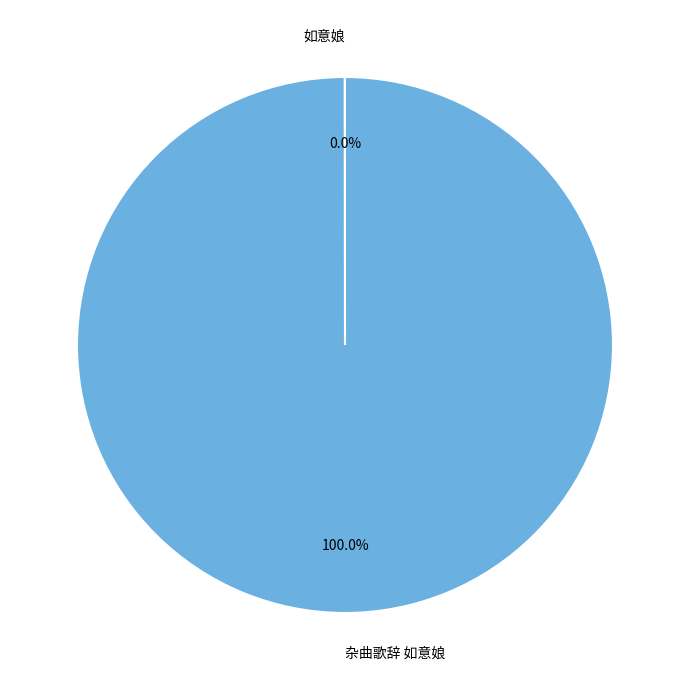

Does any single category account for the majority?

Yes